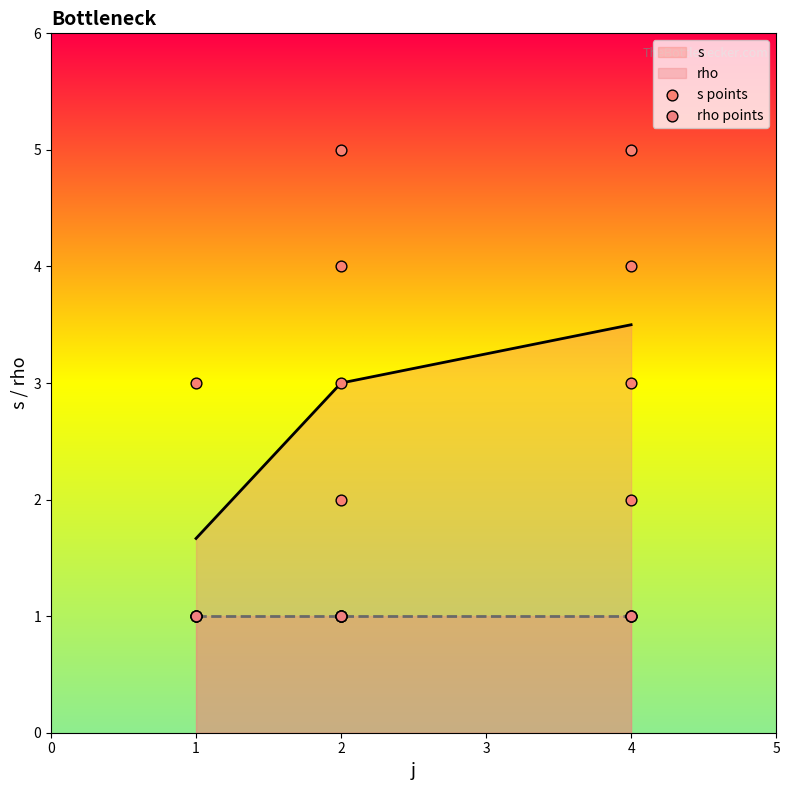

Is it true that s equals 2.7 at 1?

False